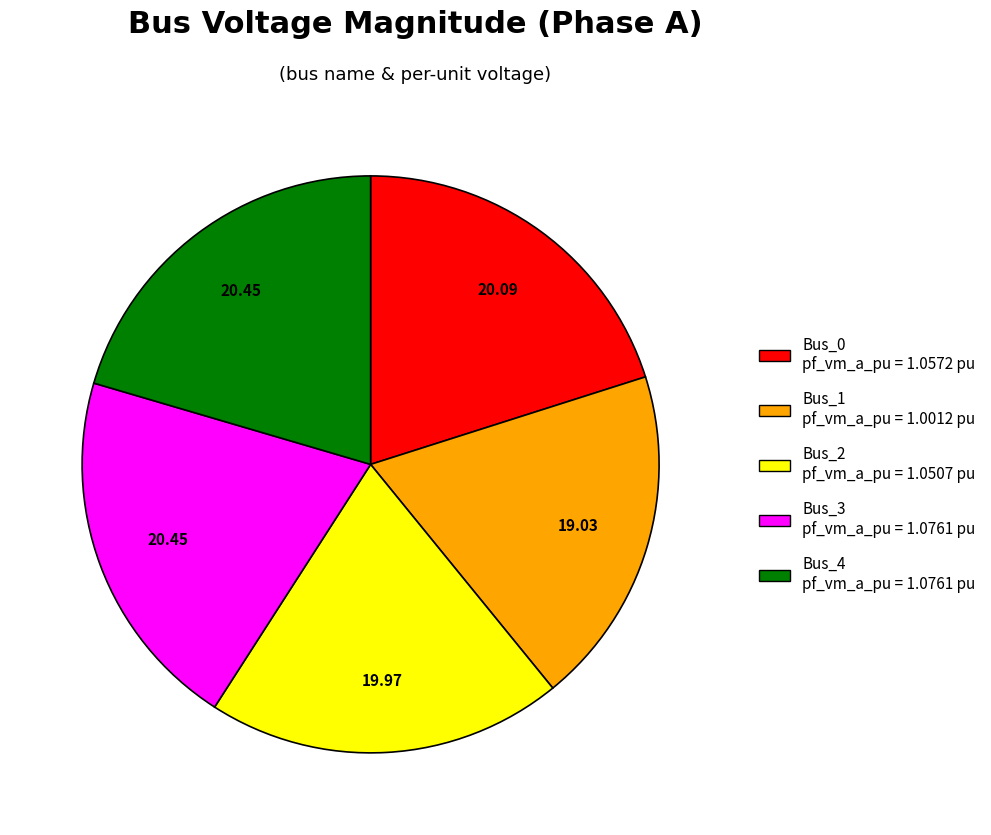

Does Bus_3 account for over 50% of the chart?

No